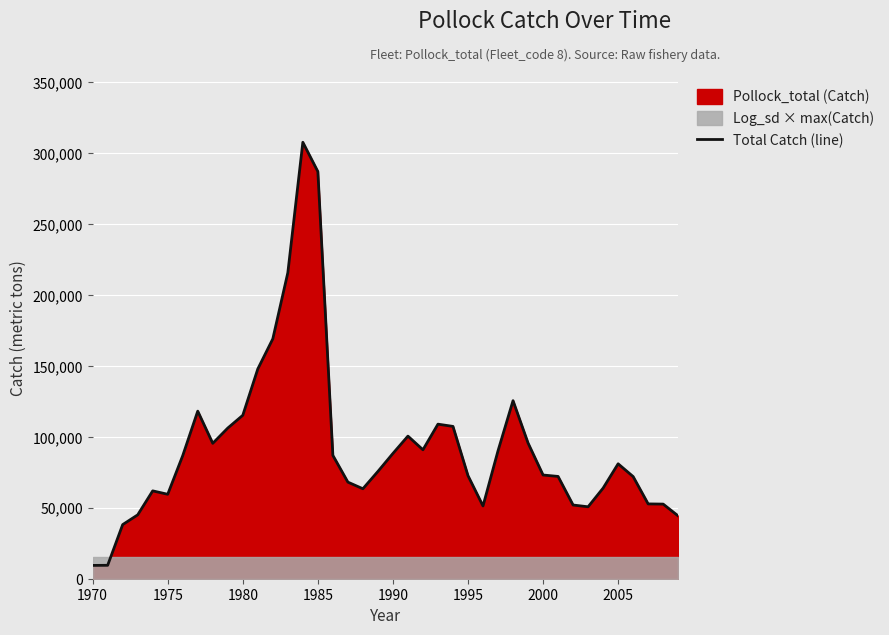

What is the maximum value for Total Catch (line)?

307541